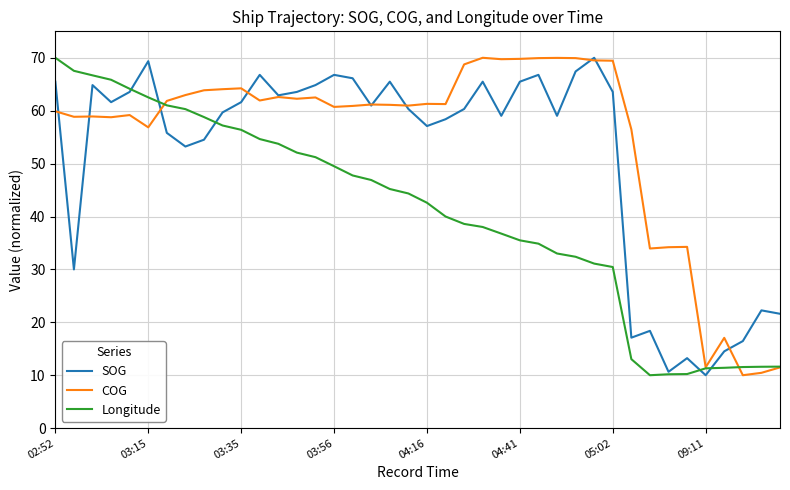

What are all the series names shown in the legend?

SOG, COG, Longitude